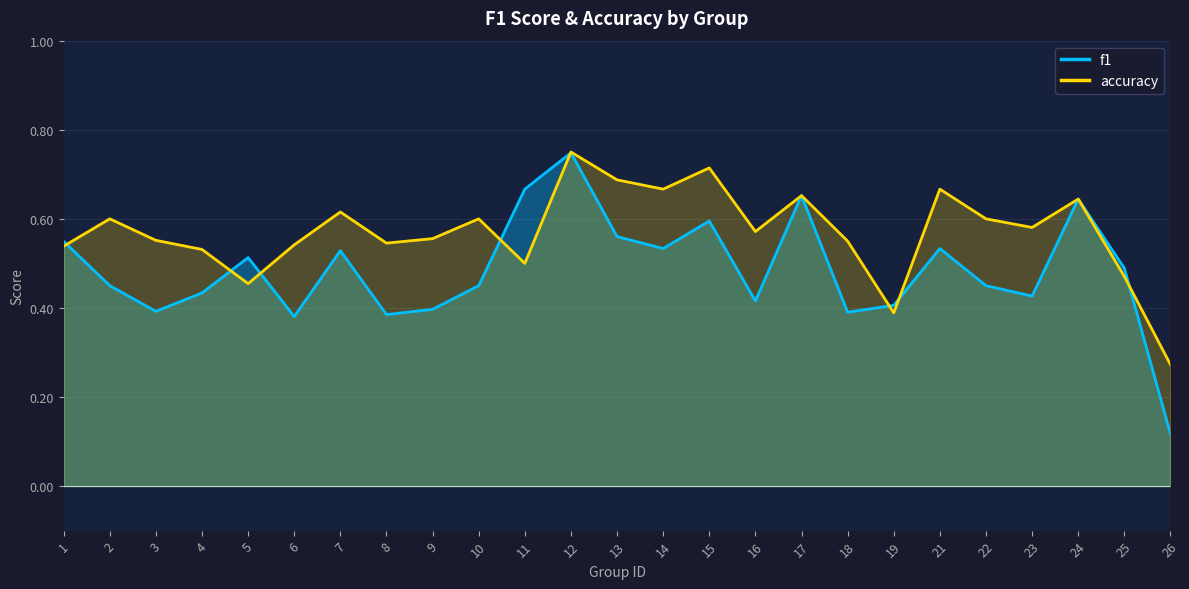

In f1, how many points are lower than both neighbors (excluding endpoints)?

7